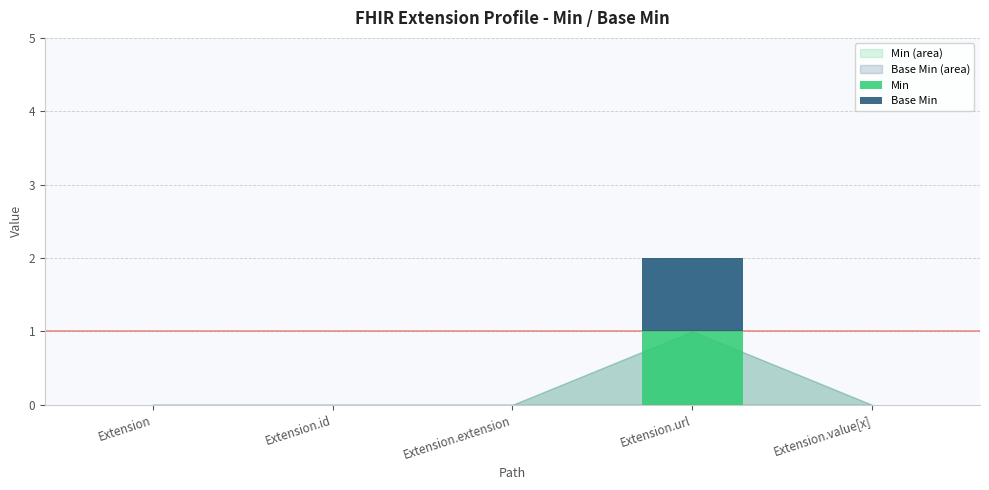

Which category has the highest value in the Min series?

Extension.url